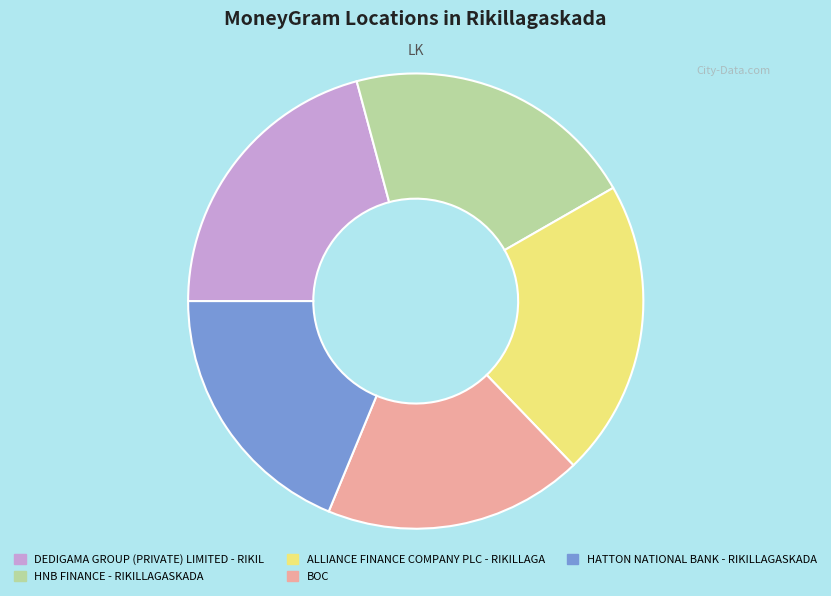

How many segments does this pie chart have?

5